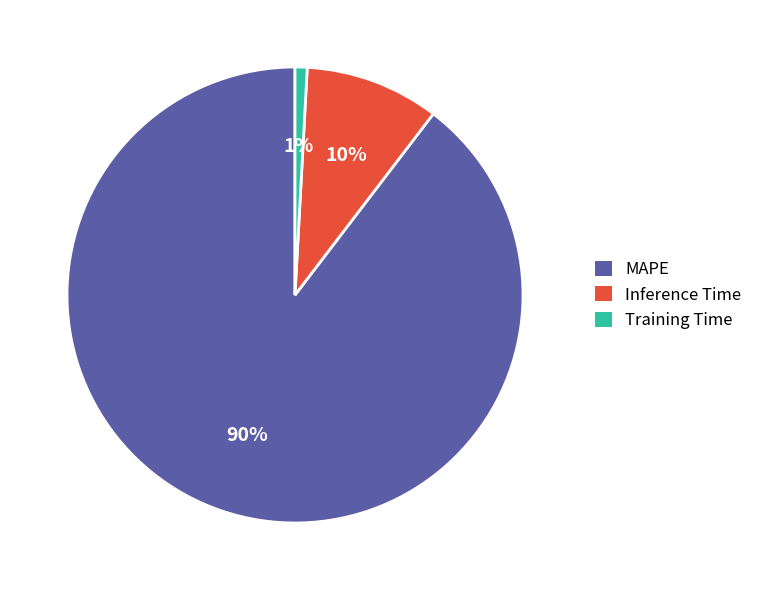

To the nearest percent, what portion does Training Time represent?

1%